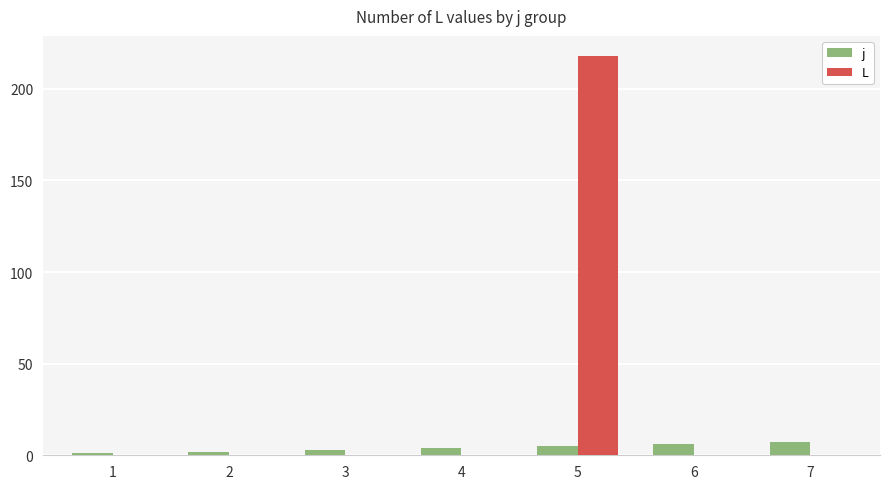

Which series has the largest range (max minus min)?

L